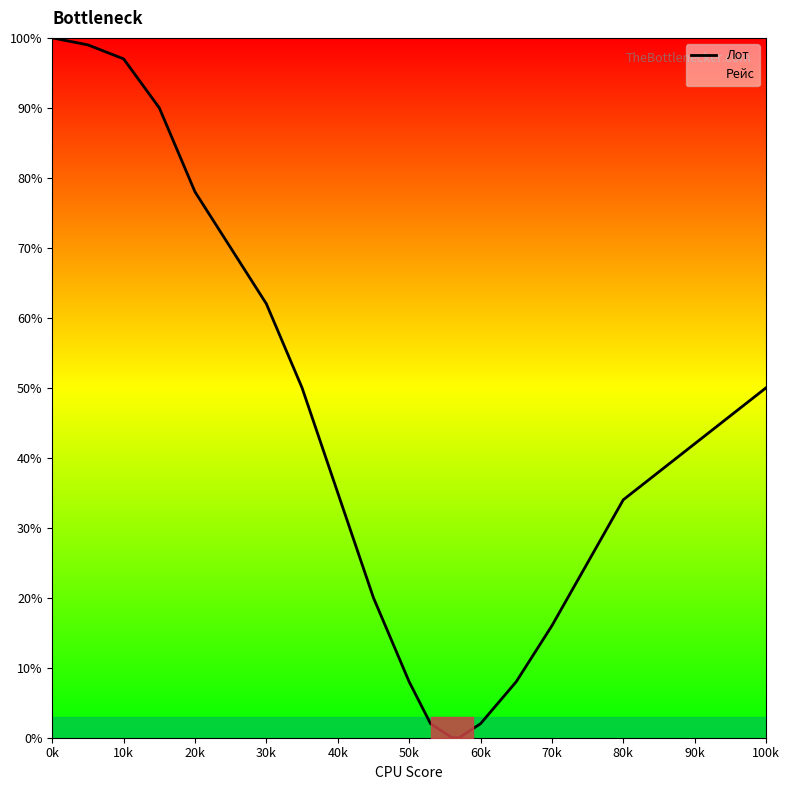

Is it true that Лот equals 34 at 80k?

True